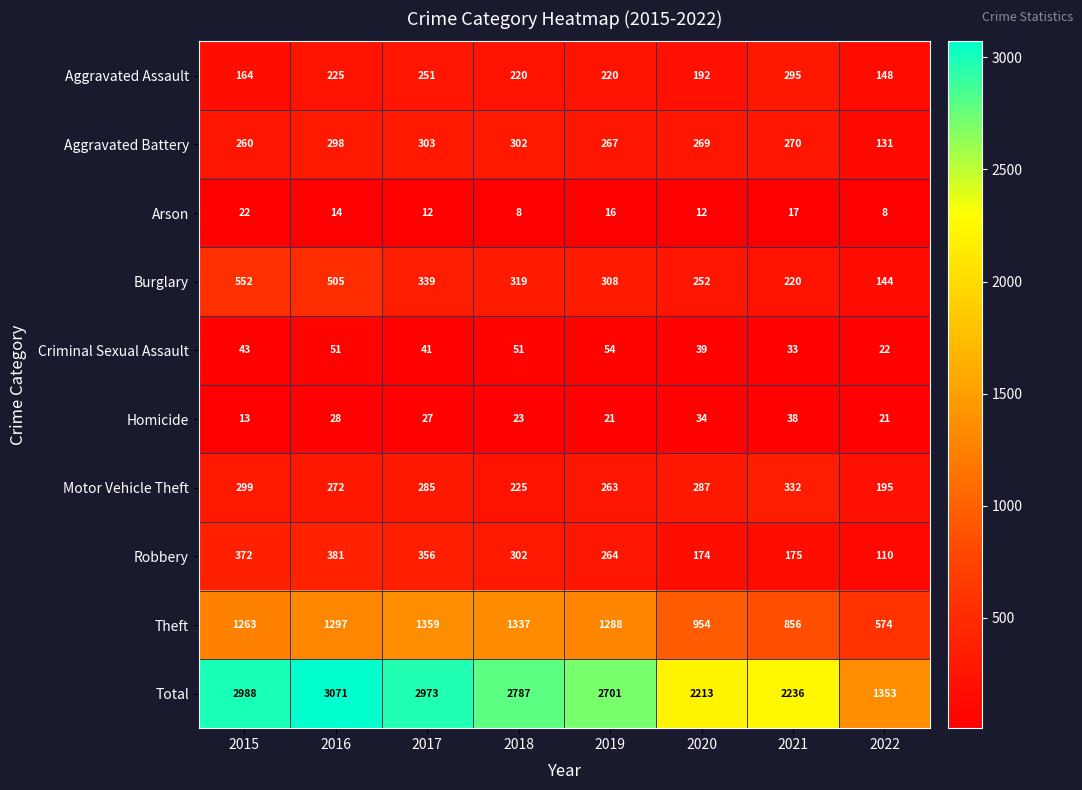

What is the difference between the highest and lowest values at 2015?

2975